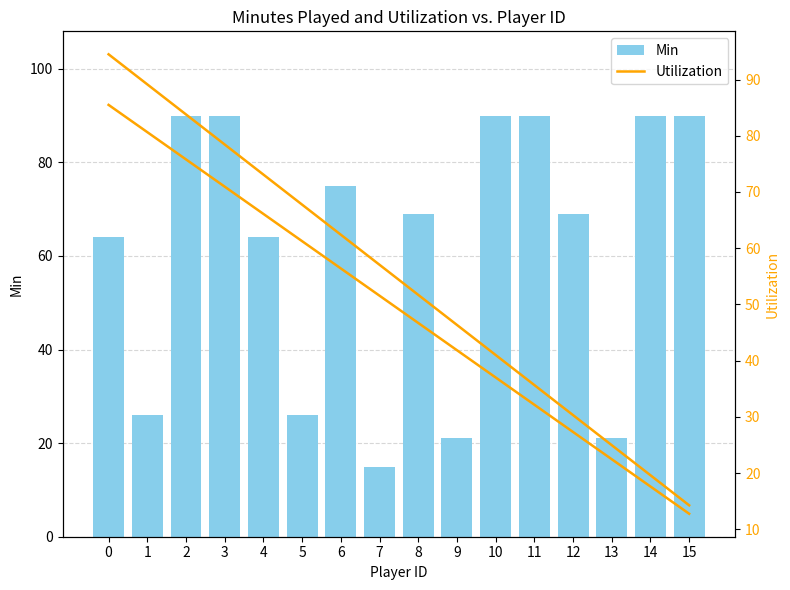

Reading right to left, list all the values displayed in this chart.

Min: 15=90.0	14=90.0	13=21.0	12=69.0	11=90.0	10=90.0	9=21.0	8=69.0	7=15.0	6=75.0	5=26.0	4=64.0	3=90.0	2=90.0	1=26.0	0=64.0
Utilization: 15=14.2	14=19.6	13=25.0	12=30.3	11=35.7	10=41.0	9=46.4	8=51.7	7=57.1	6=62.4	5=67.8	4=73.1	3=78.5	2=83.8	1=89.2	0=94.5